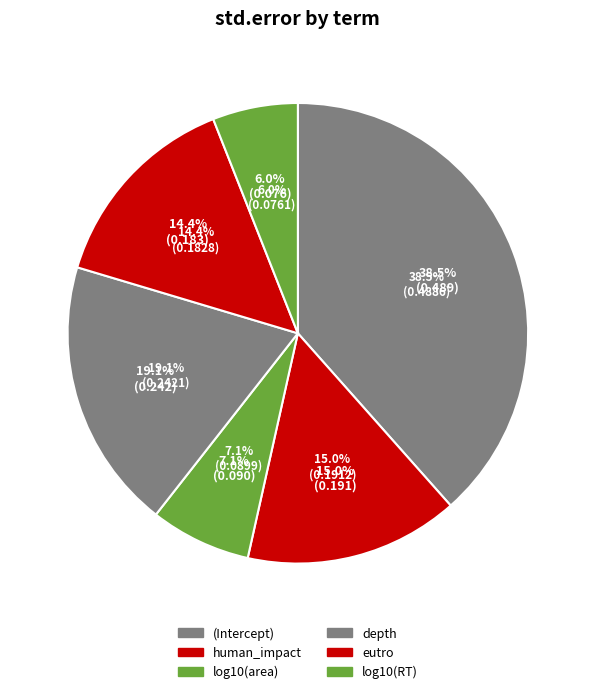

Count the number of slices in the pie.

6